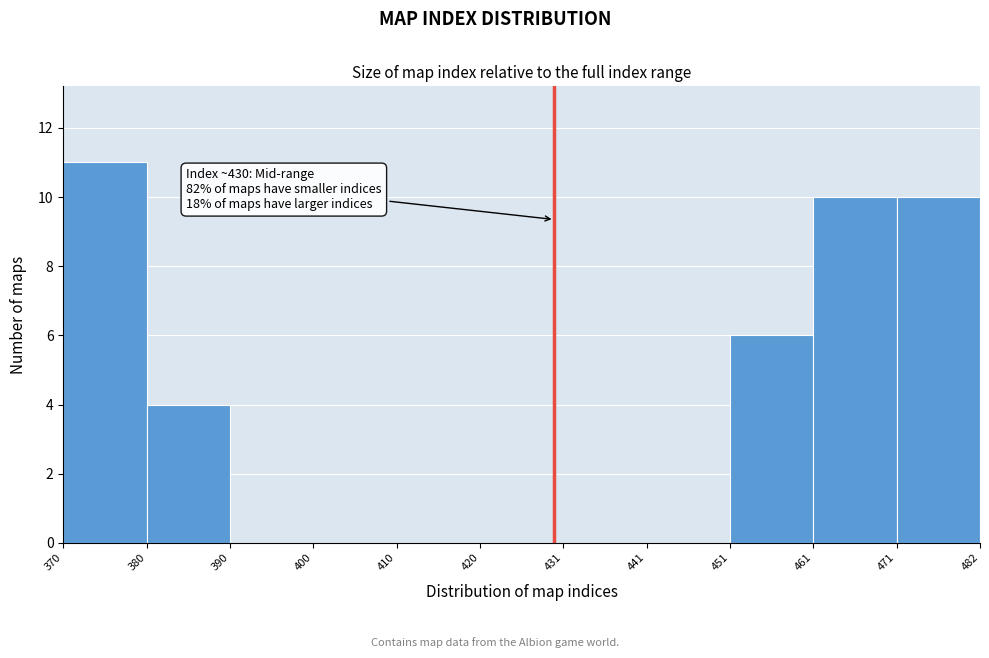

Which range on the x-axis has the tallest bar?

370 to 380